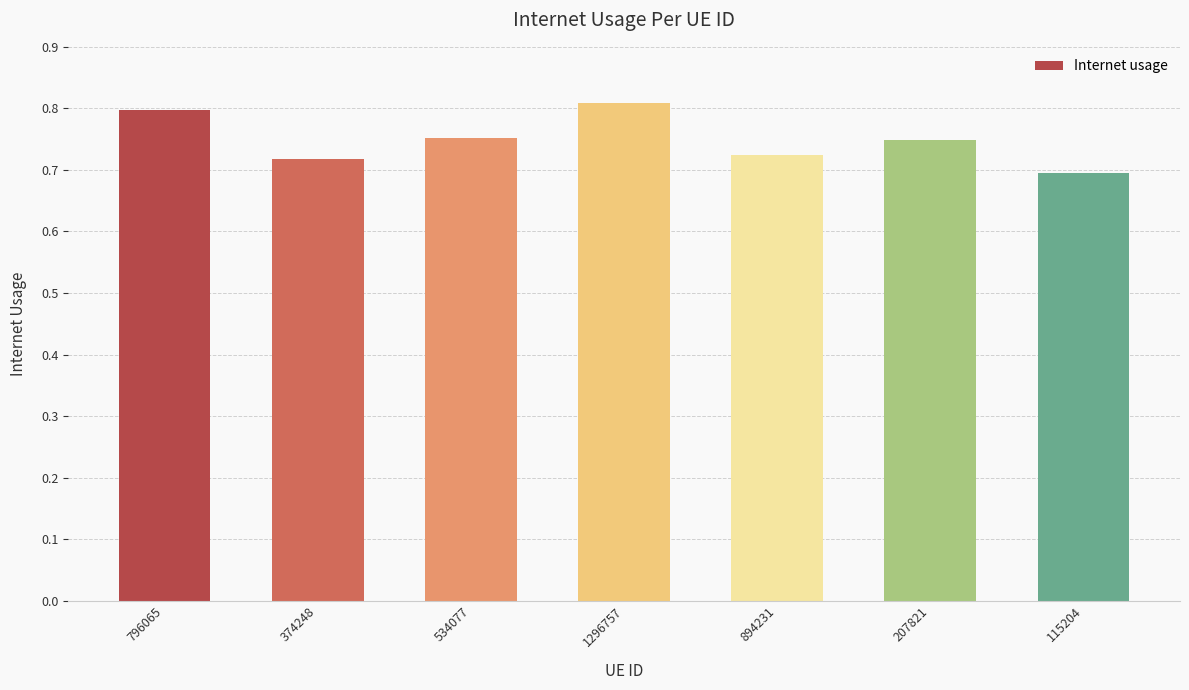

What is the sum of the values at 207821 and 1296757?

1.6